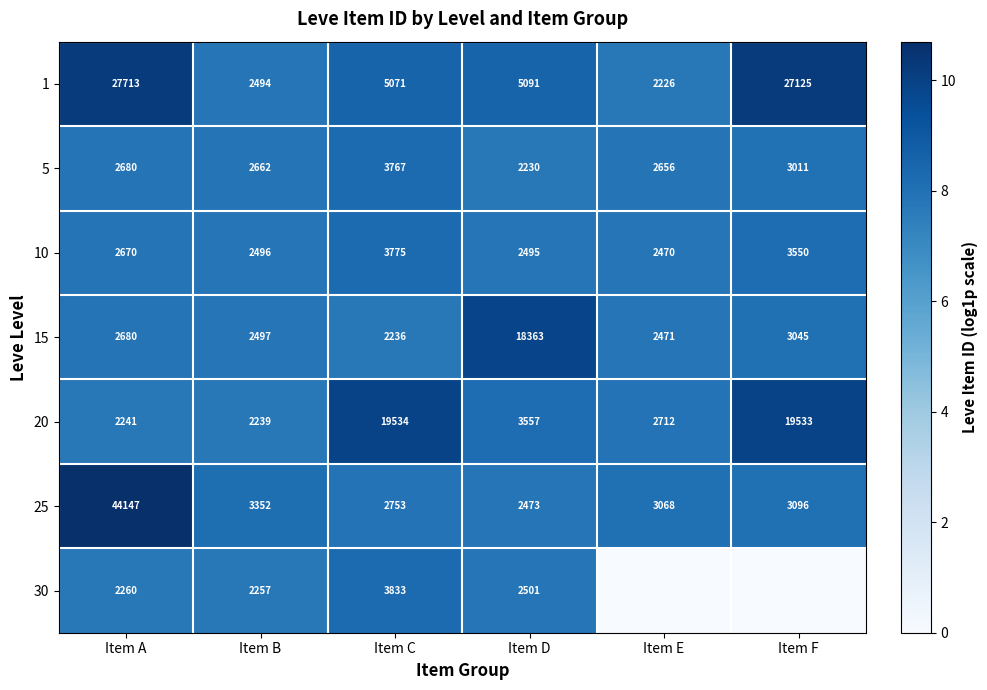

Is the value of 15 at Item C greater than the value of 1 at Item C?

No